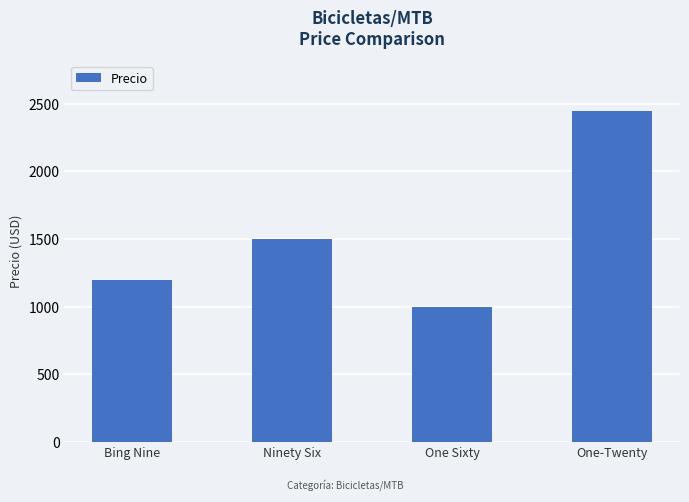

What is the value of the 4th bar from the left?

2450